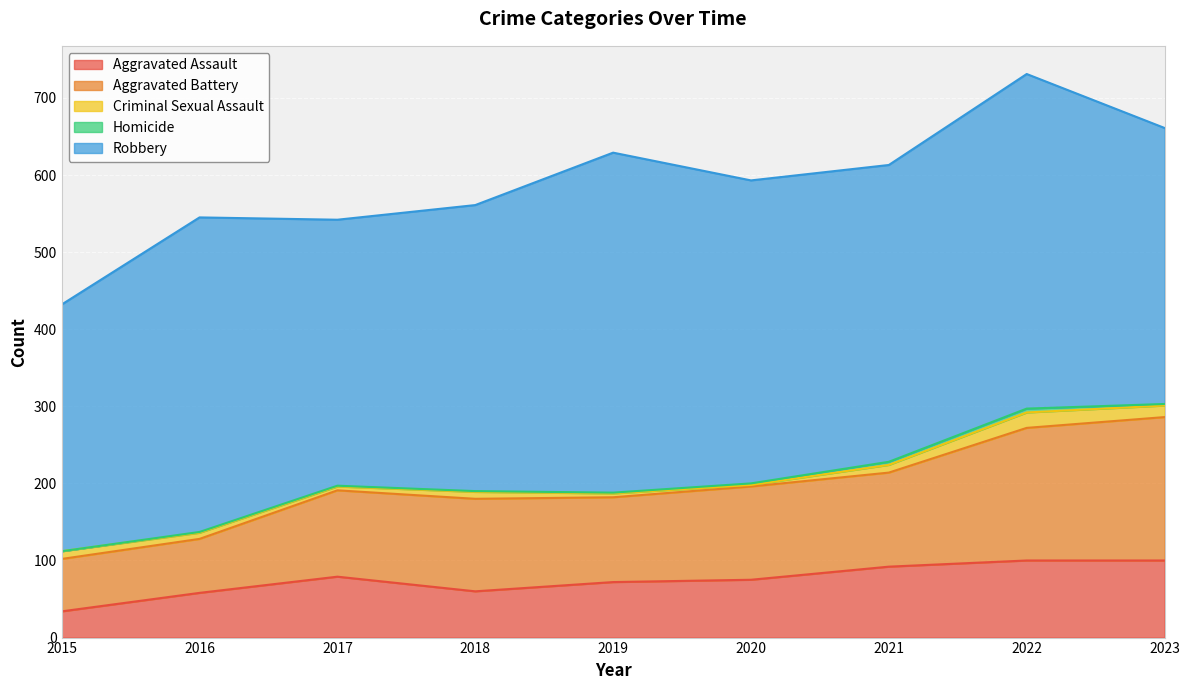

Which series has the largest total across all categories?

Robbery